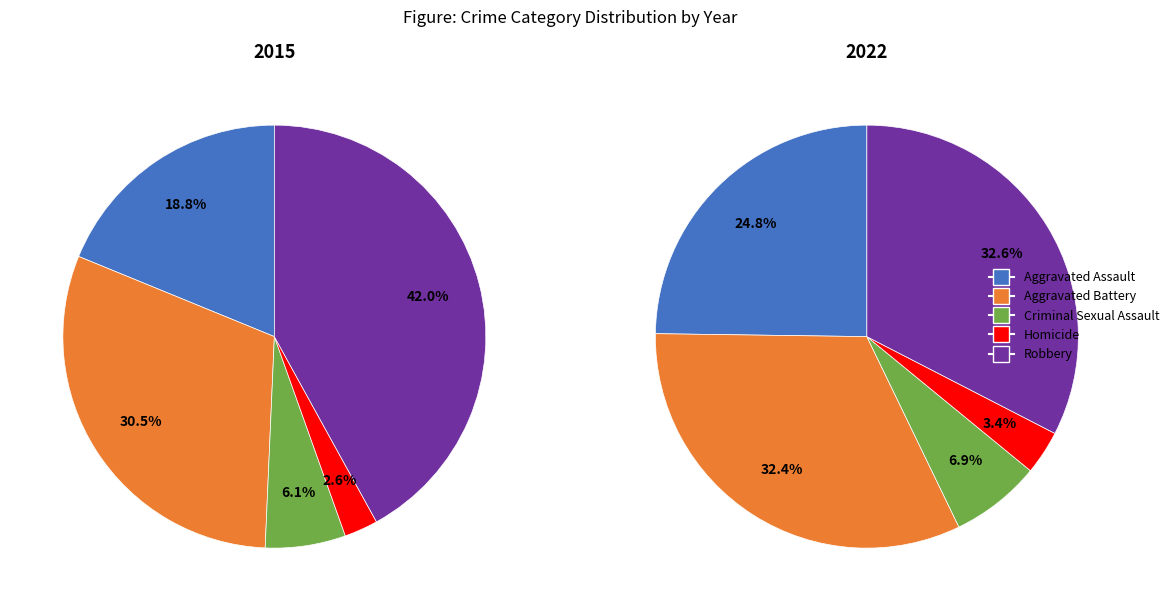

Does Robbery represent more than half of the total?

No